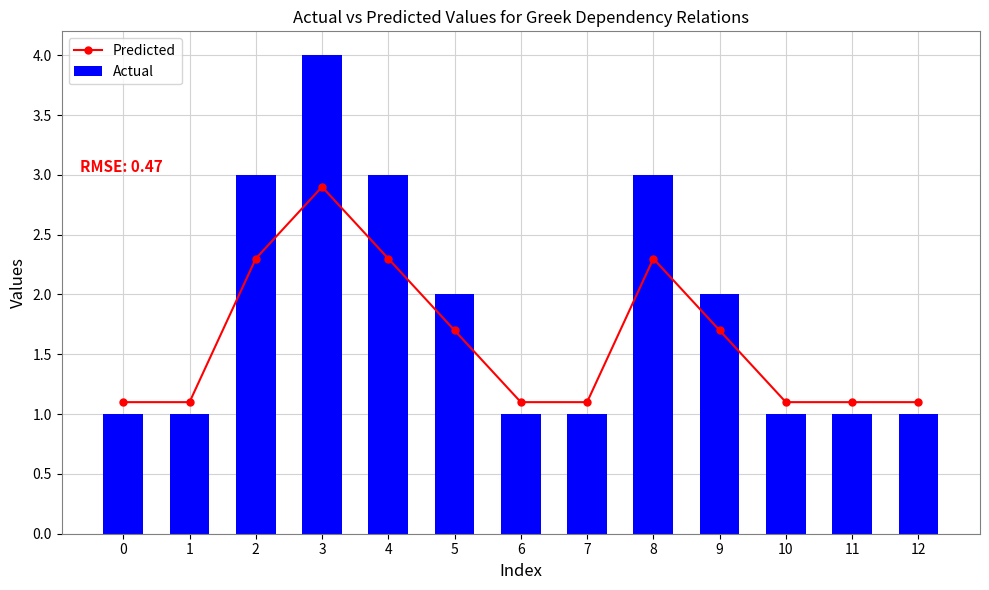

True or false: Actual has a value of 1 at 5.

False